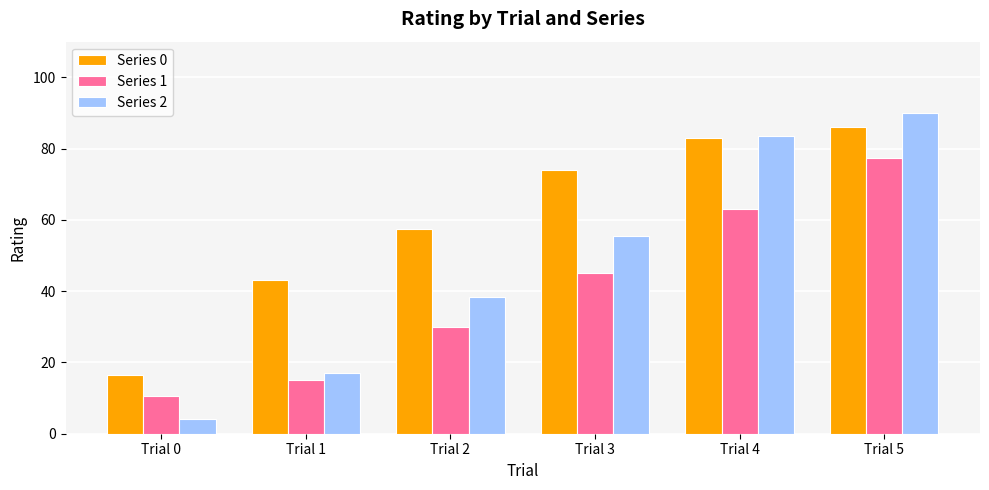

What is the value of the Series 0 bar at the 5th from the left?

83.0